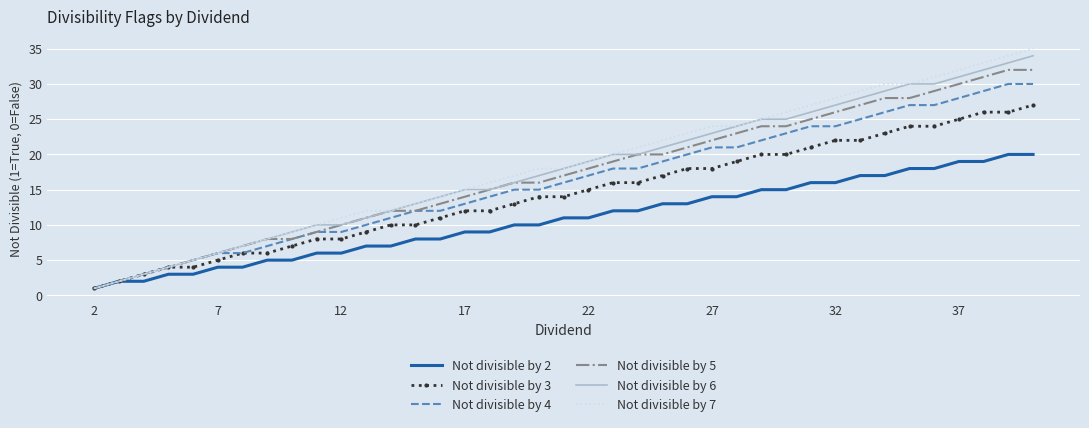

List the series in order of their peak value, lowest first.

Not divisible by 2, Not divisible by 3, Not divisible by 4, Not divisible by 5, Not divisible by 6, Not divisible by 7